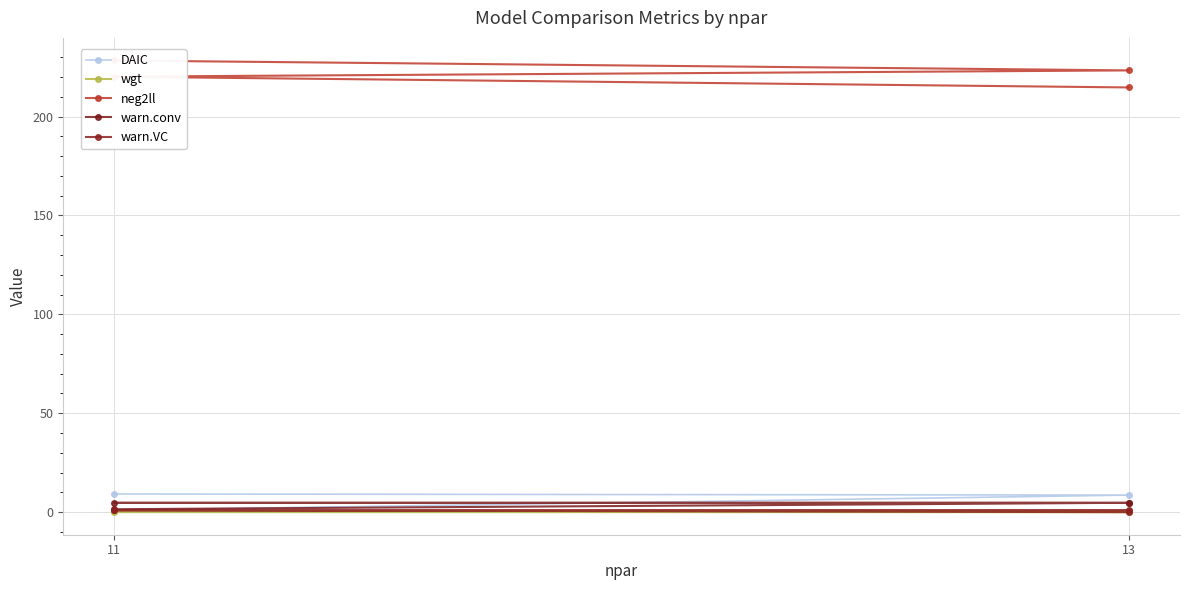

True or false: warn.VC and neg2ll intersect in this chart.

False